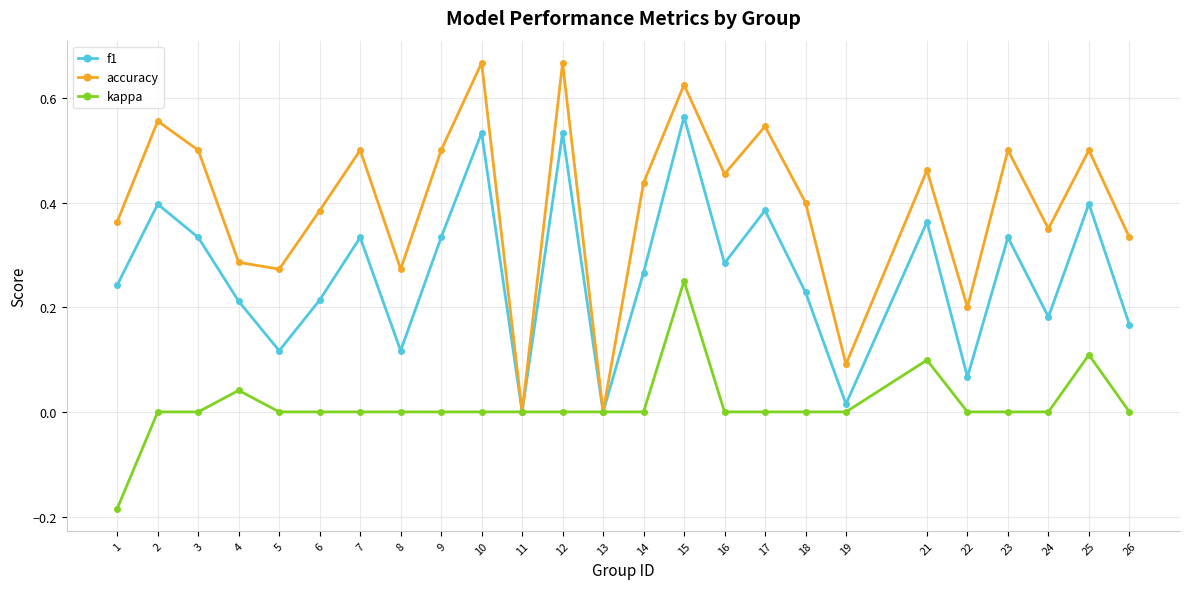

Rank the series by their maximum value, from lowest to highest.

kappa, f1, accuracy